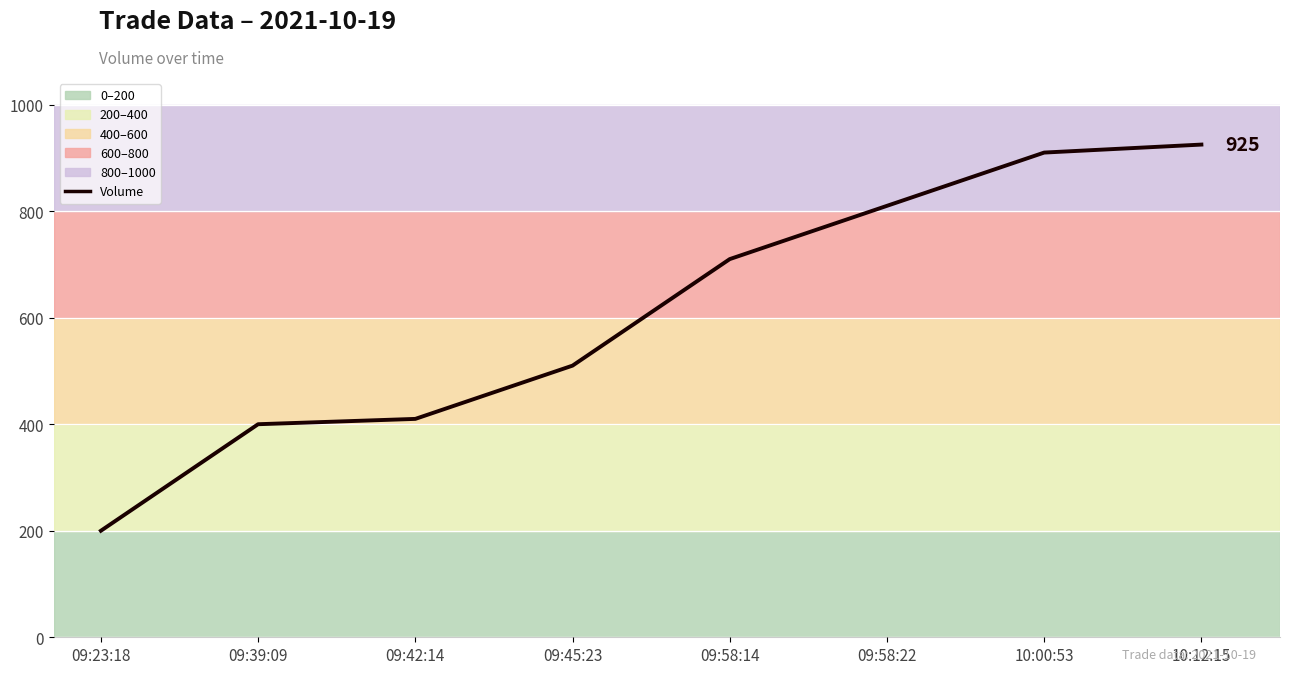

The value at 09:23:18 is 200. True or false?

True